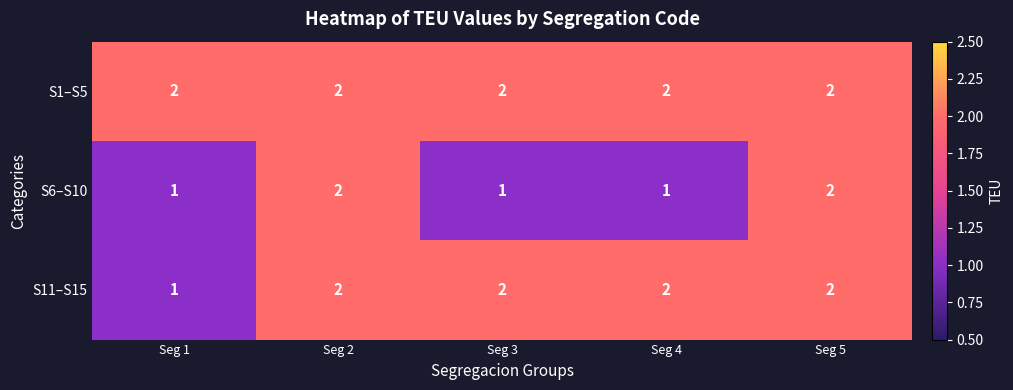

Is it true that S6–S10 equals 1 at Seg 2?

False